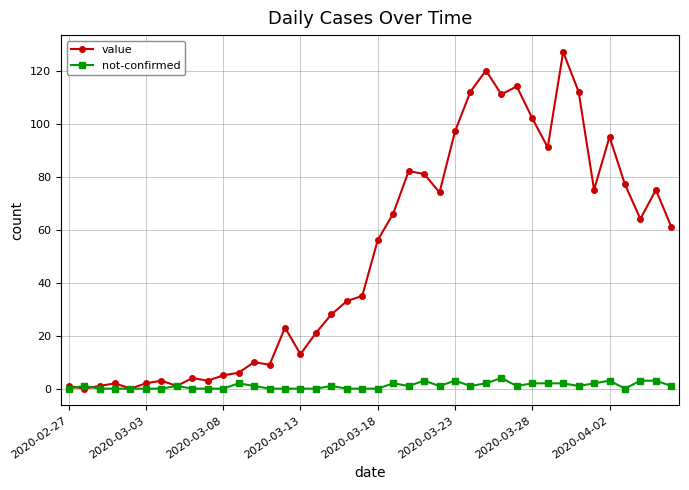

Rank the series by their average value, from lowest to highest.

not-confirmed, value